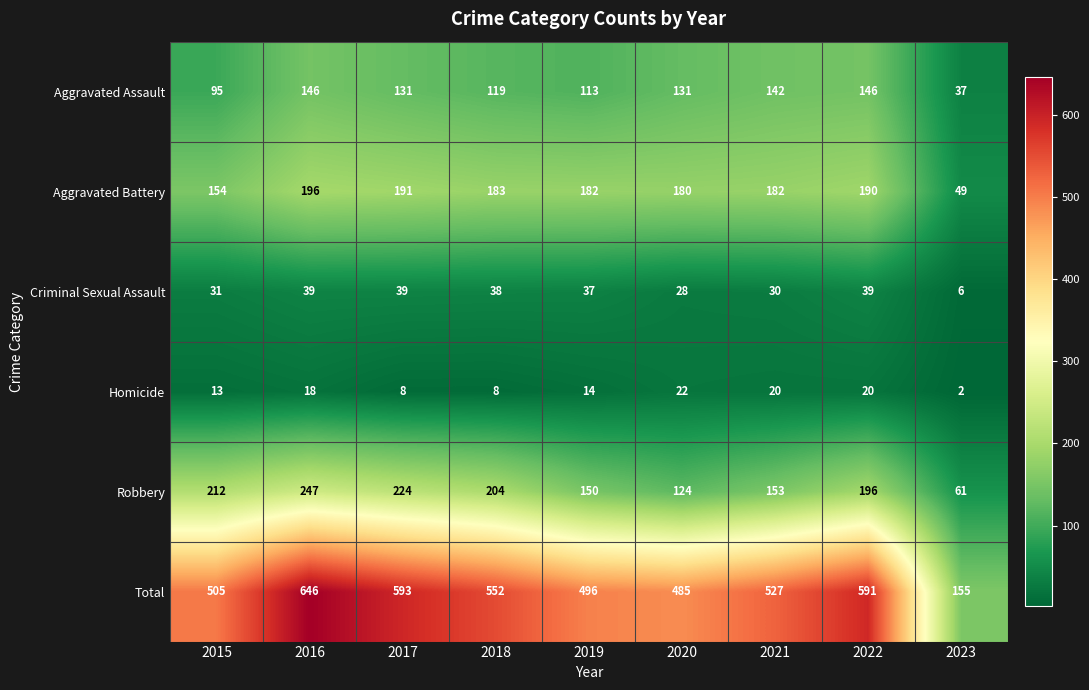

At which category does the chart reach its peak across all series?

2016